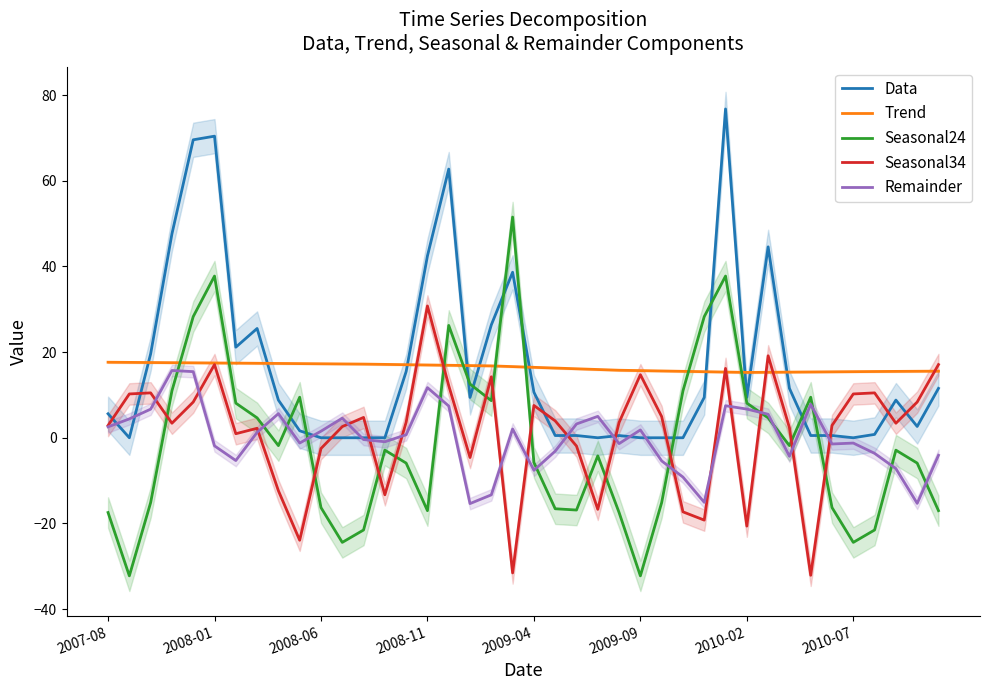

The value of Trend at 13 is 10.2. True or false?

False